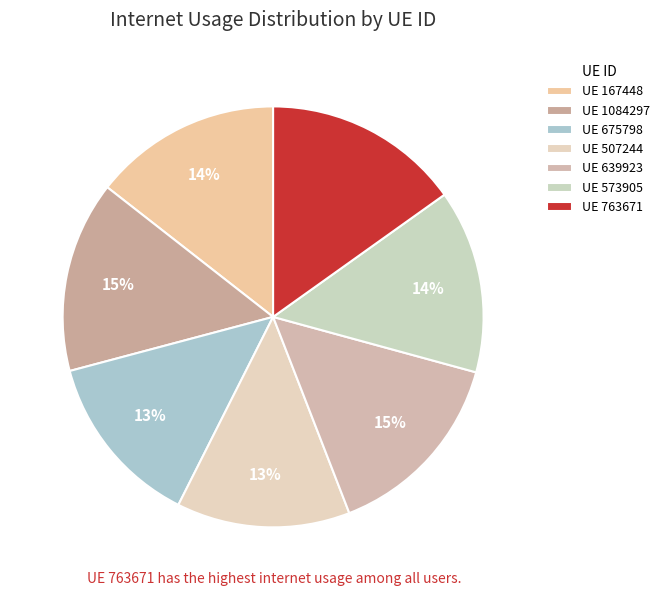

Rank the categories by value from lowest to highest.

507244, 675798, 573905, 167448, 1084297, 639923, 763671